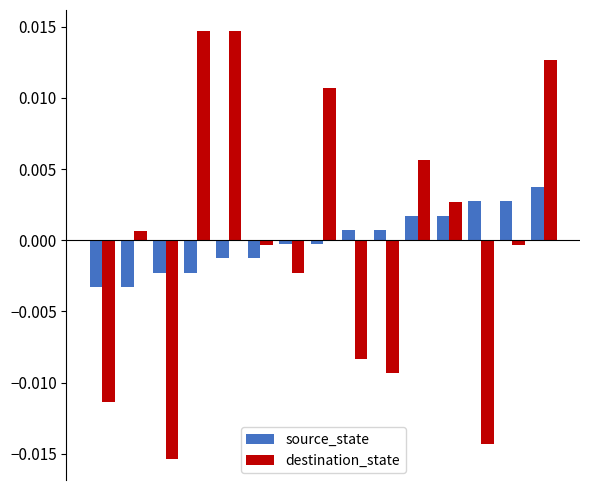

How many data points in source_state are above 0?

7